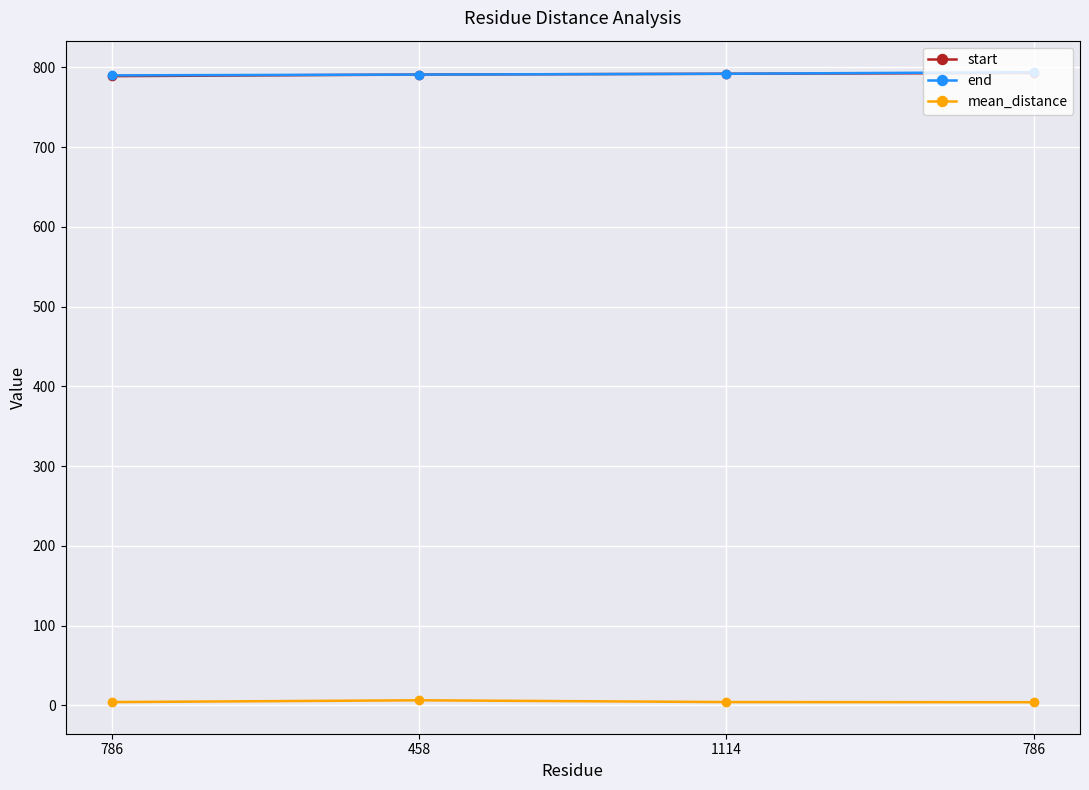

True or false: mean_distance and end cross at least once.

False